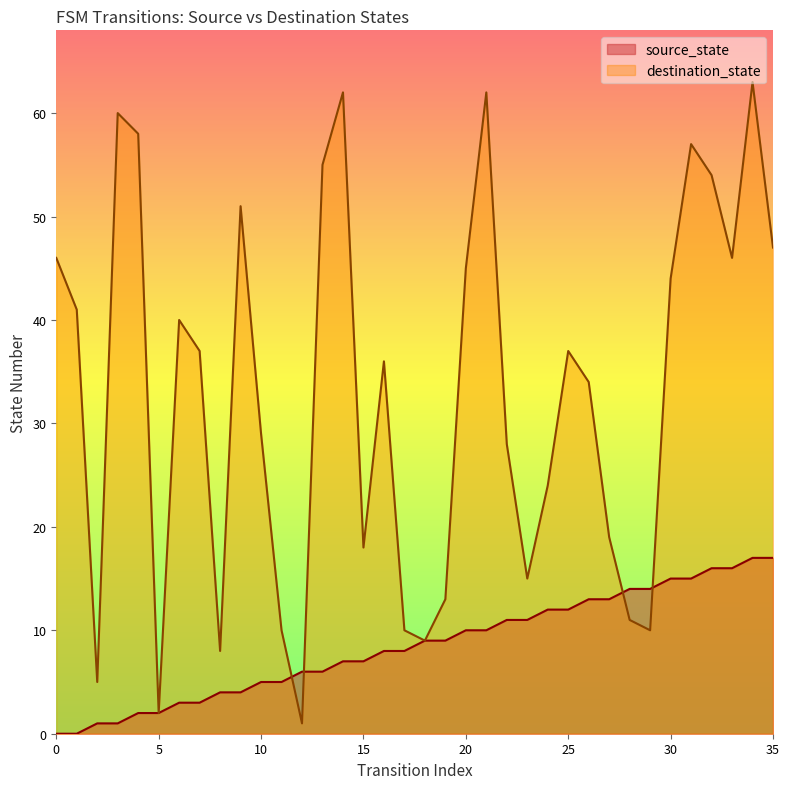

The source_state series shows 23 at 32. True or false?

False